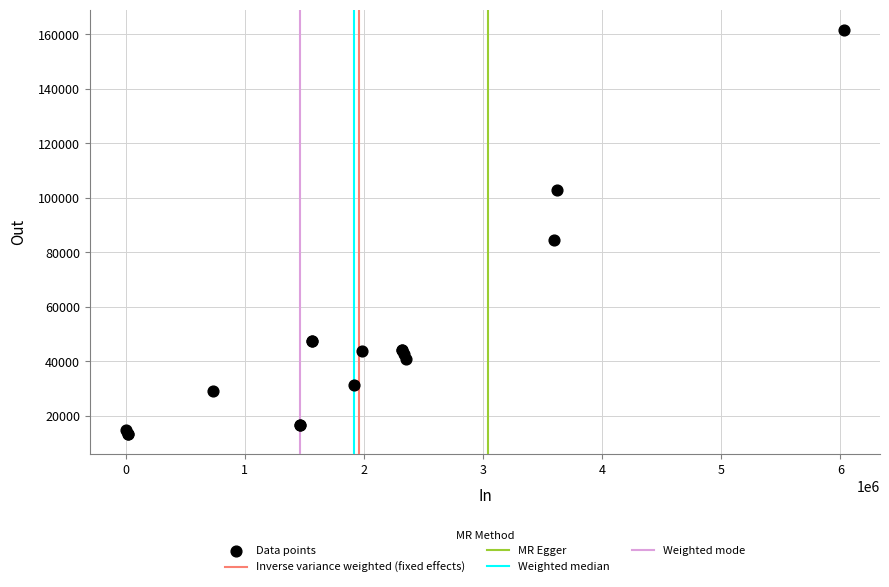

What Y value in the scatter plot is closest to 87581?

84378.0